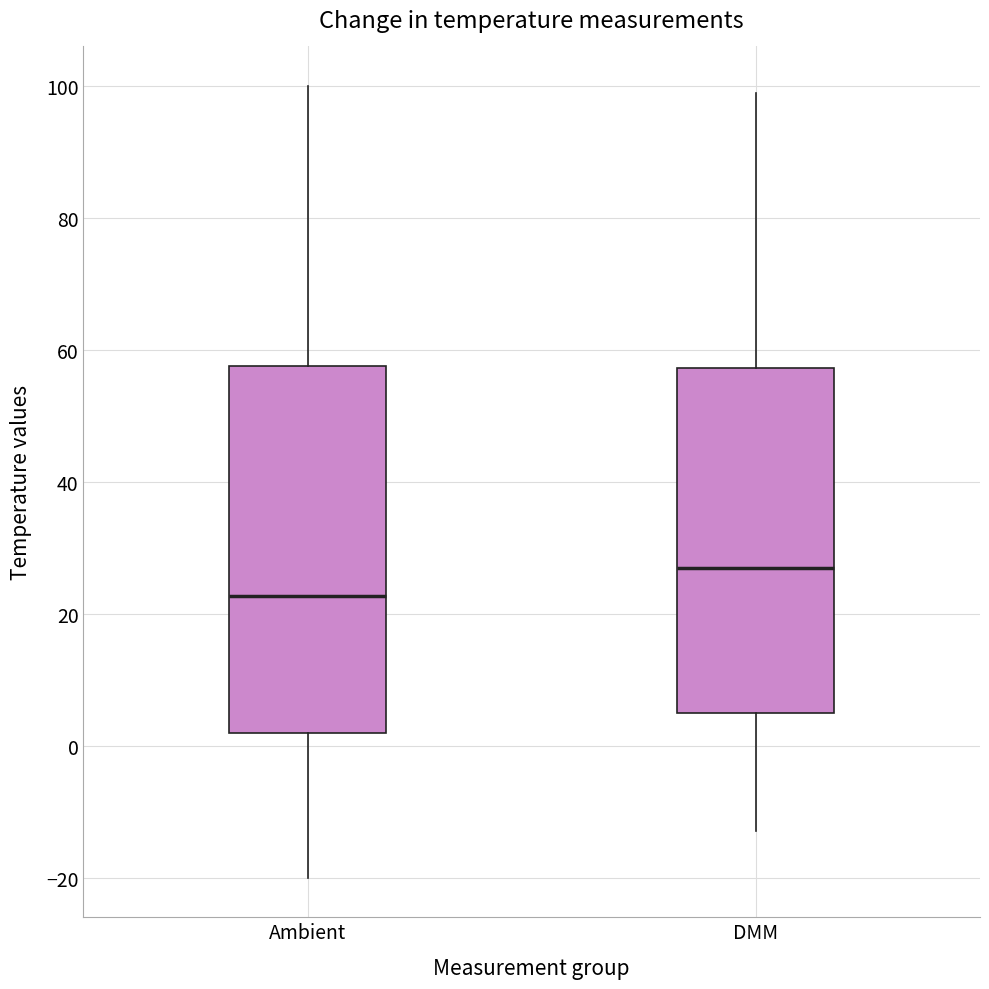

Which box's median line is the highest?

DMM